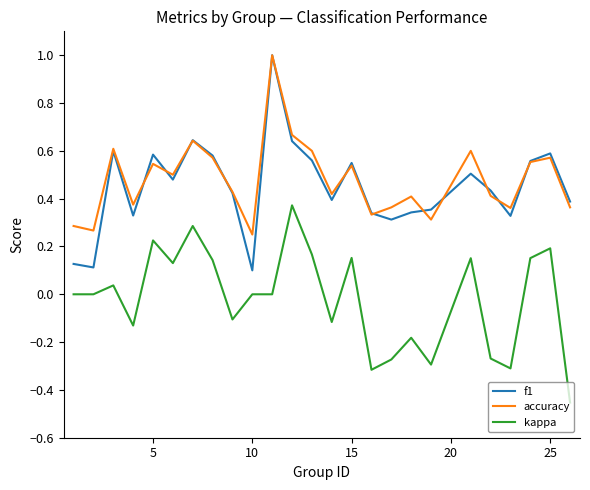

Which series has the widest spread of values?

f1